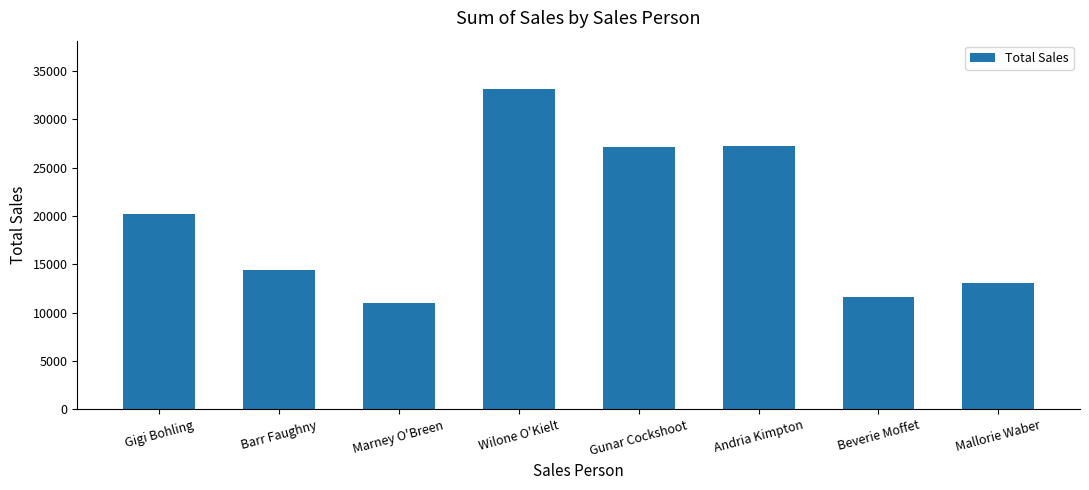

What is the minimum value shown in the chart?

10990